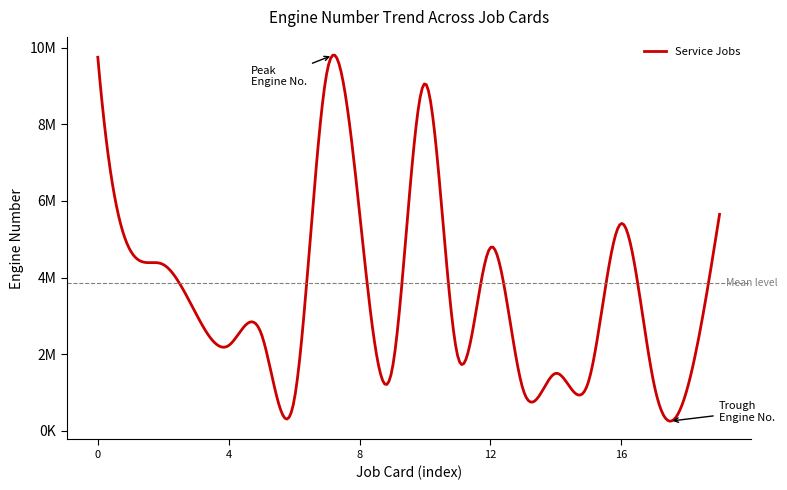

Does the chart have visible grid lines?

No